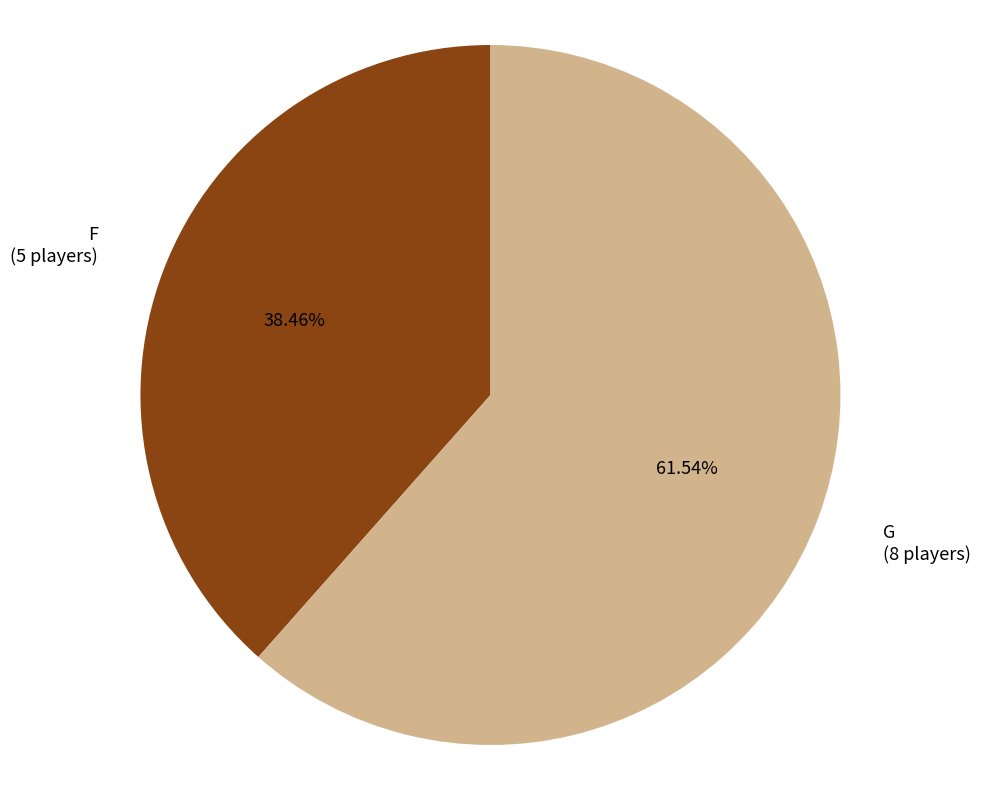

How many segments does this pie chart have?

2